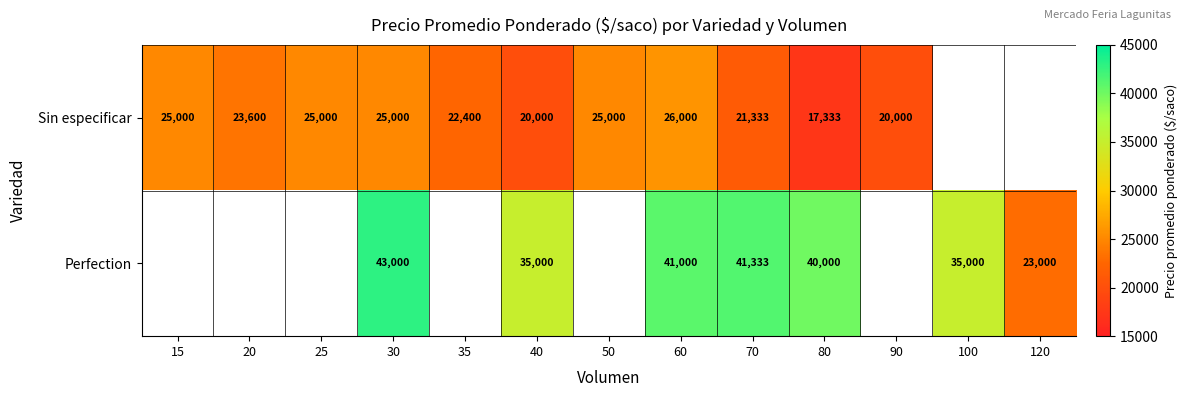

Rank the series at 80 from lowest to highest value.

Sin especificar, Perfection